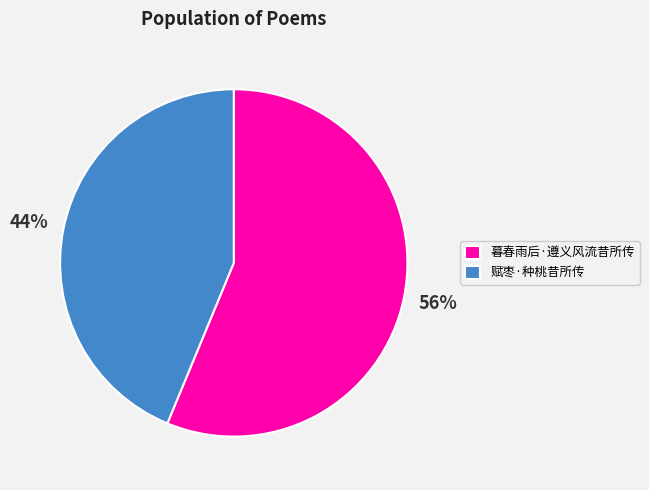

How many segments does this pie chart have?

2